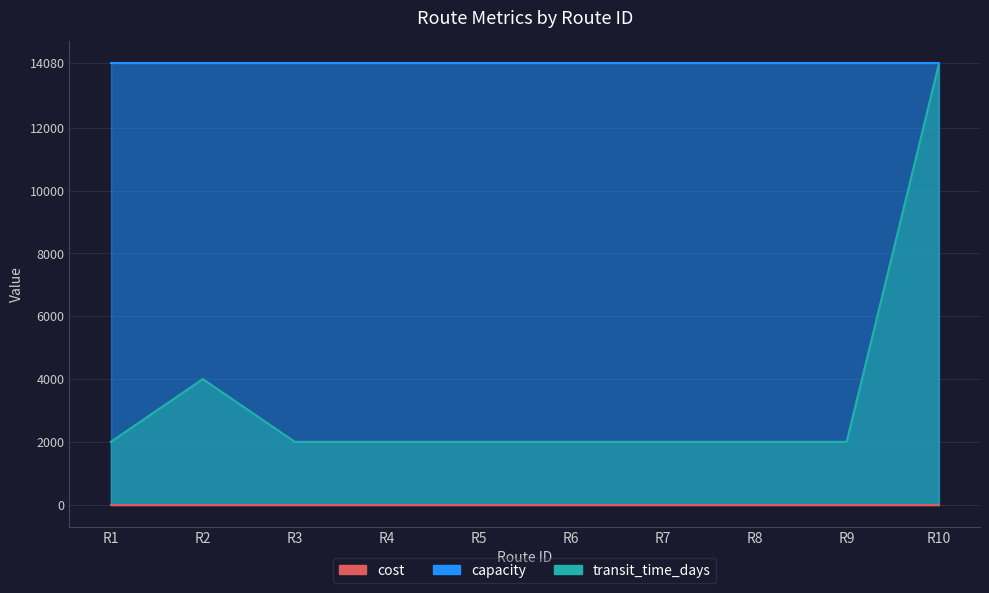

At which label does capacity reach its minimum?

R1